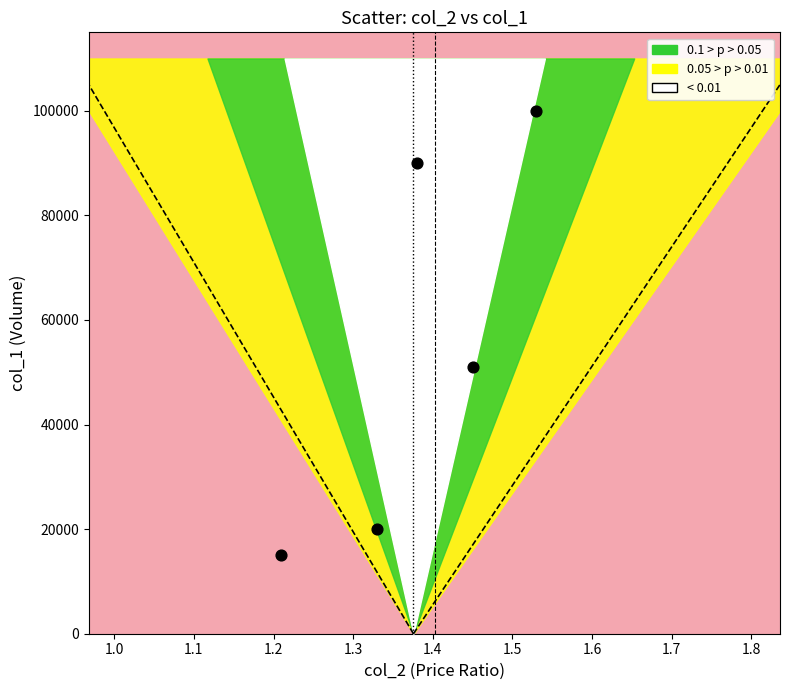

What is the range of Y values (max minus min)?

85000